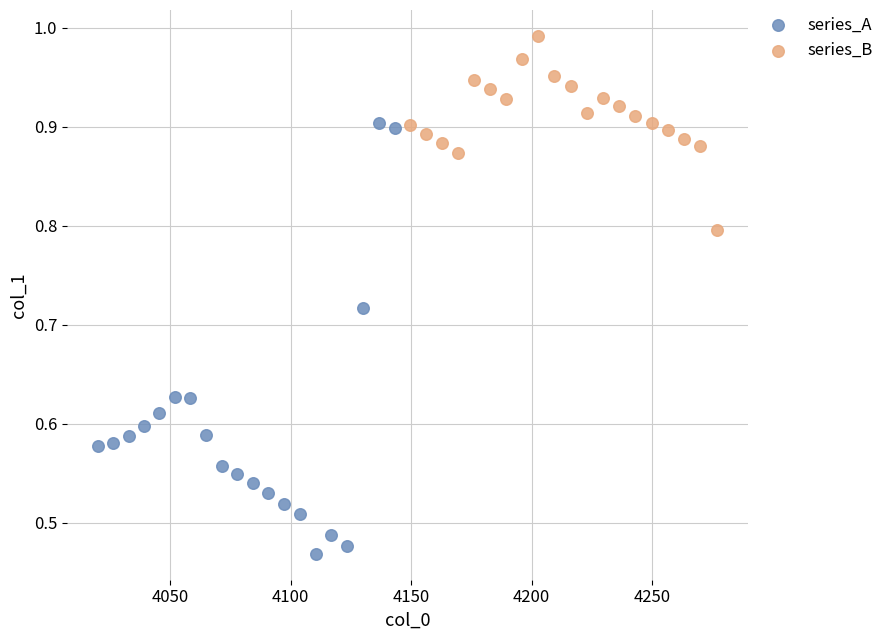

Which series has the widest spread of Y values?

series_A